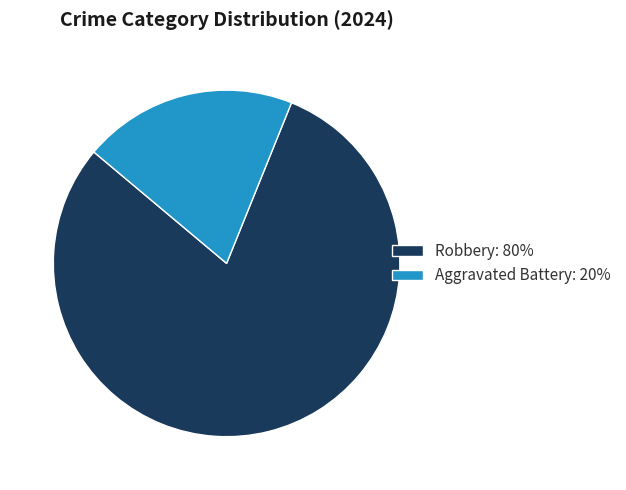

Which has a higher value, Robbery: 80% or Aggravated Battery: 20%?

Robbery: 80%